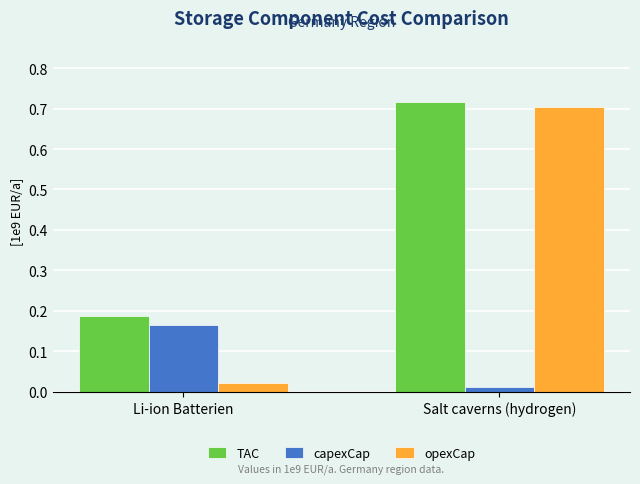

Which series has the widest spread of values?

opexCap